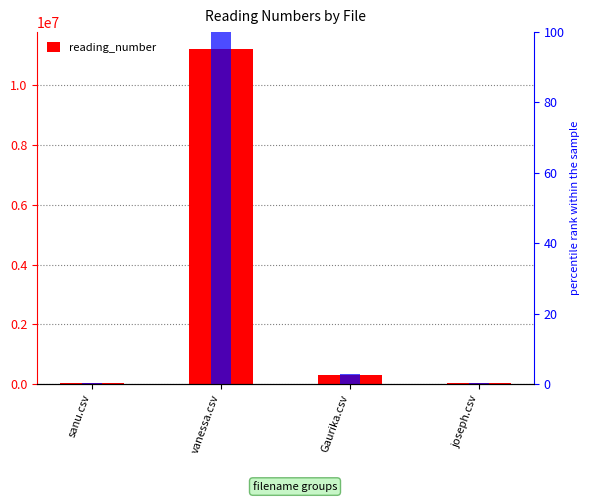

Does the chart contain stacked bars?

No